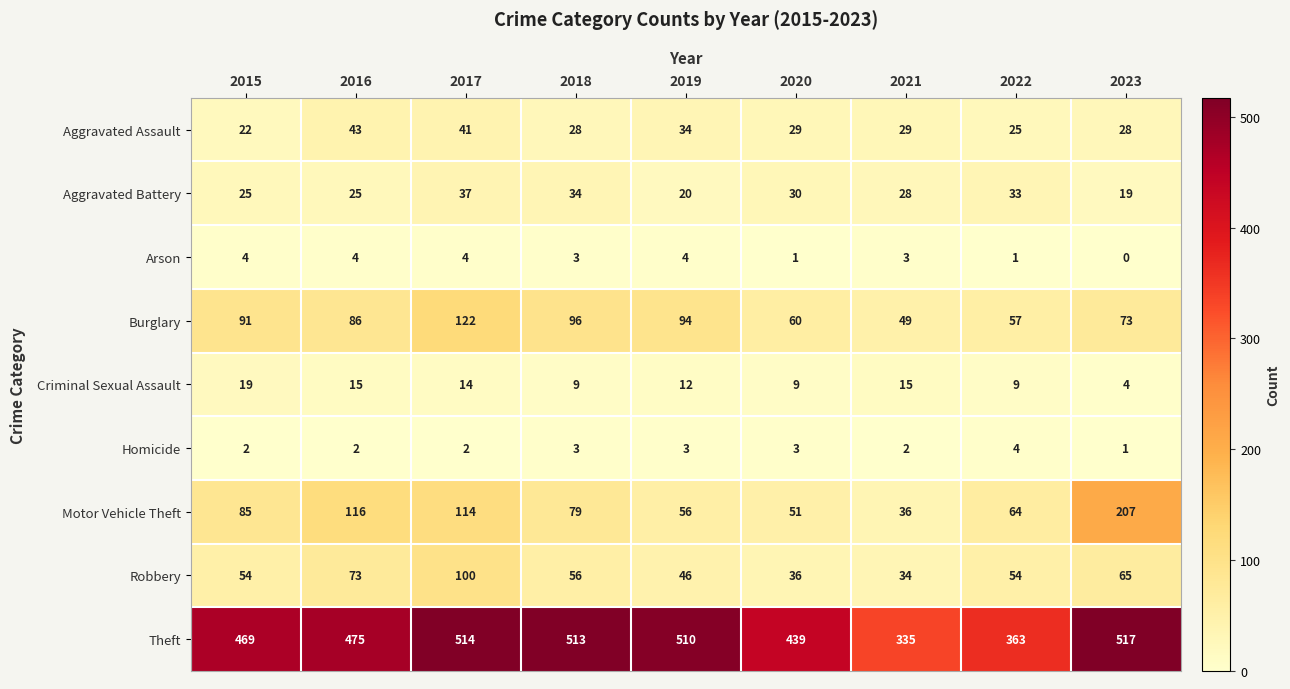

Rank the series at 2019 from lowest to highest value.

Homicide, Arson, Criminal Sexual Assault, Aggravated Battery, Aggravated Assault, Robbery, Motor Vehicle Theft, Burglary, Theft